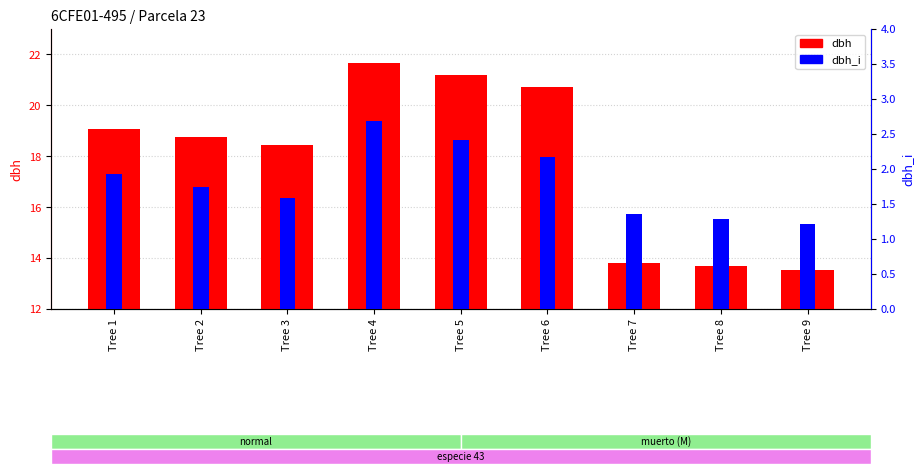

Which category has the highest value in the dbh series?

Tree 4